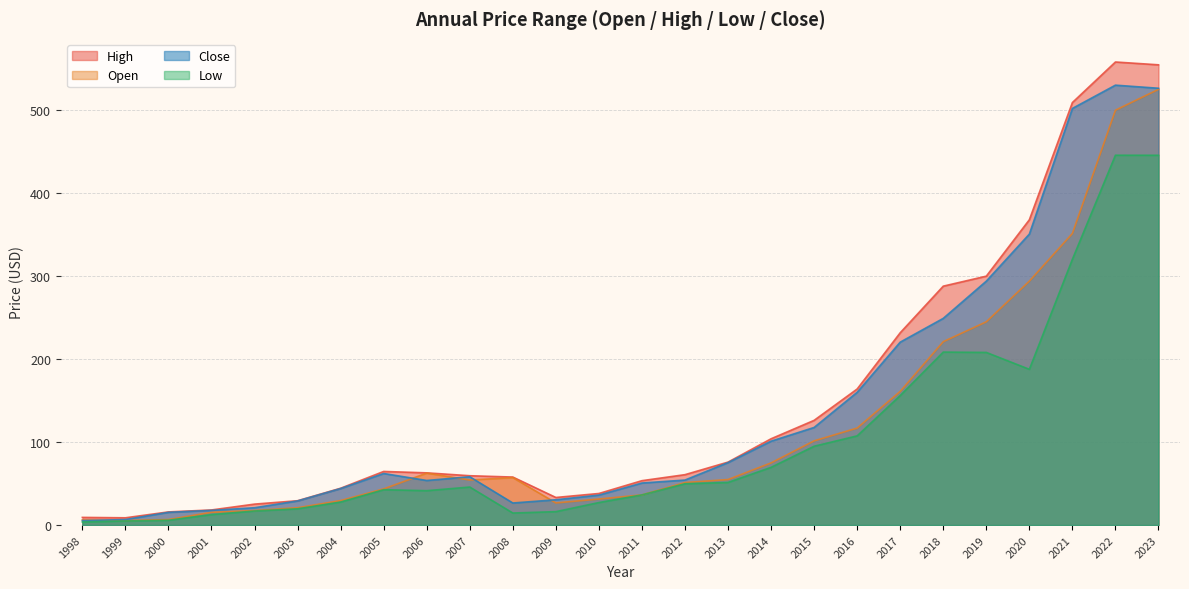

What is the difference between the Close values at 2010 and 2001?

18.4